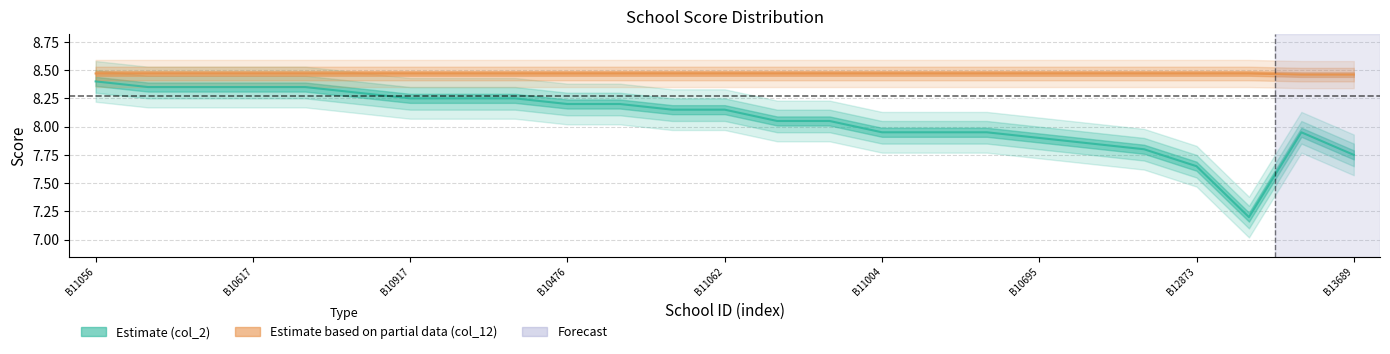

Which series has the largest range (max minus min)?

Estimate (col_2)